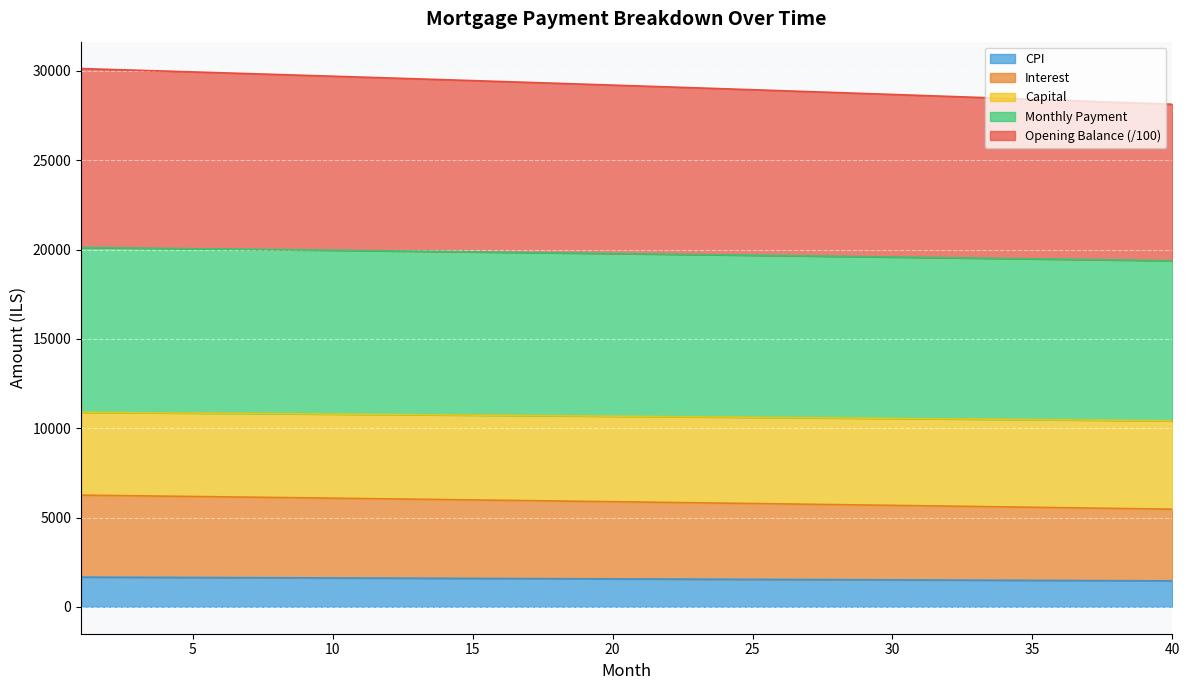

What is the total value across all series at 25?

28950.6